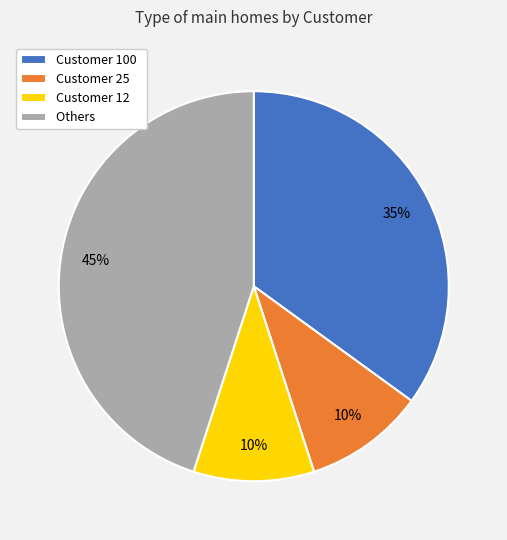

Is the sum of Customer 100 and Customer 12 greater than half?

No